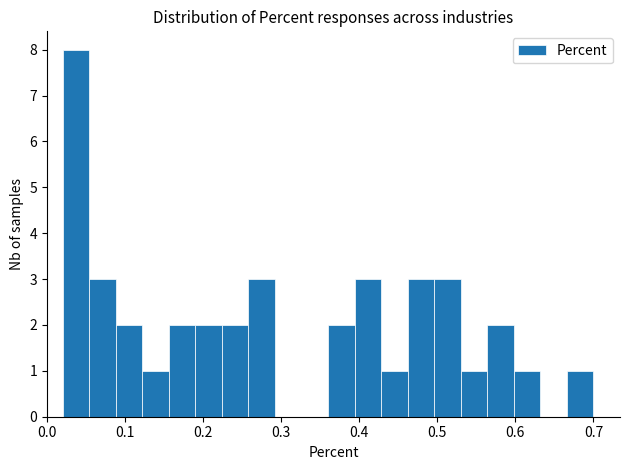

Read against the x-axis, roughly where is the centre of the tallest bar?

0.04